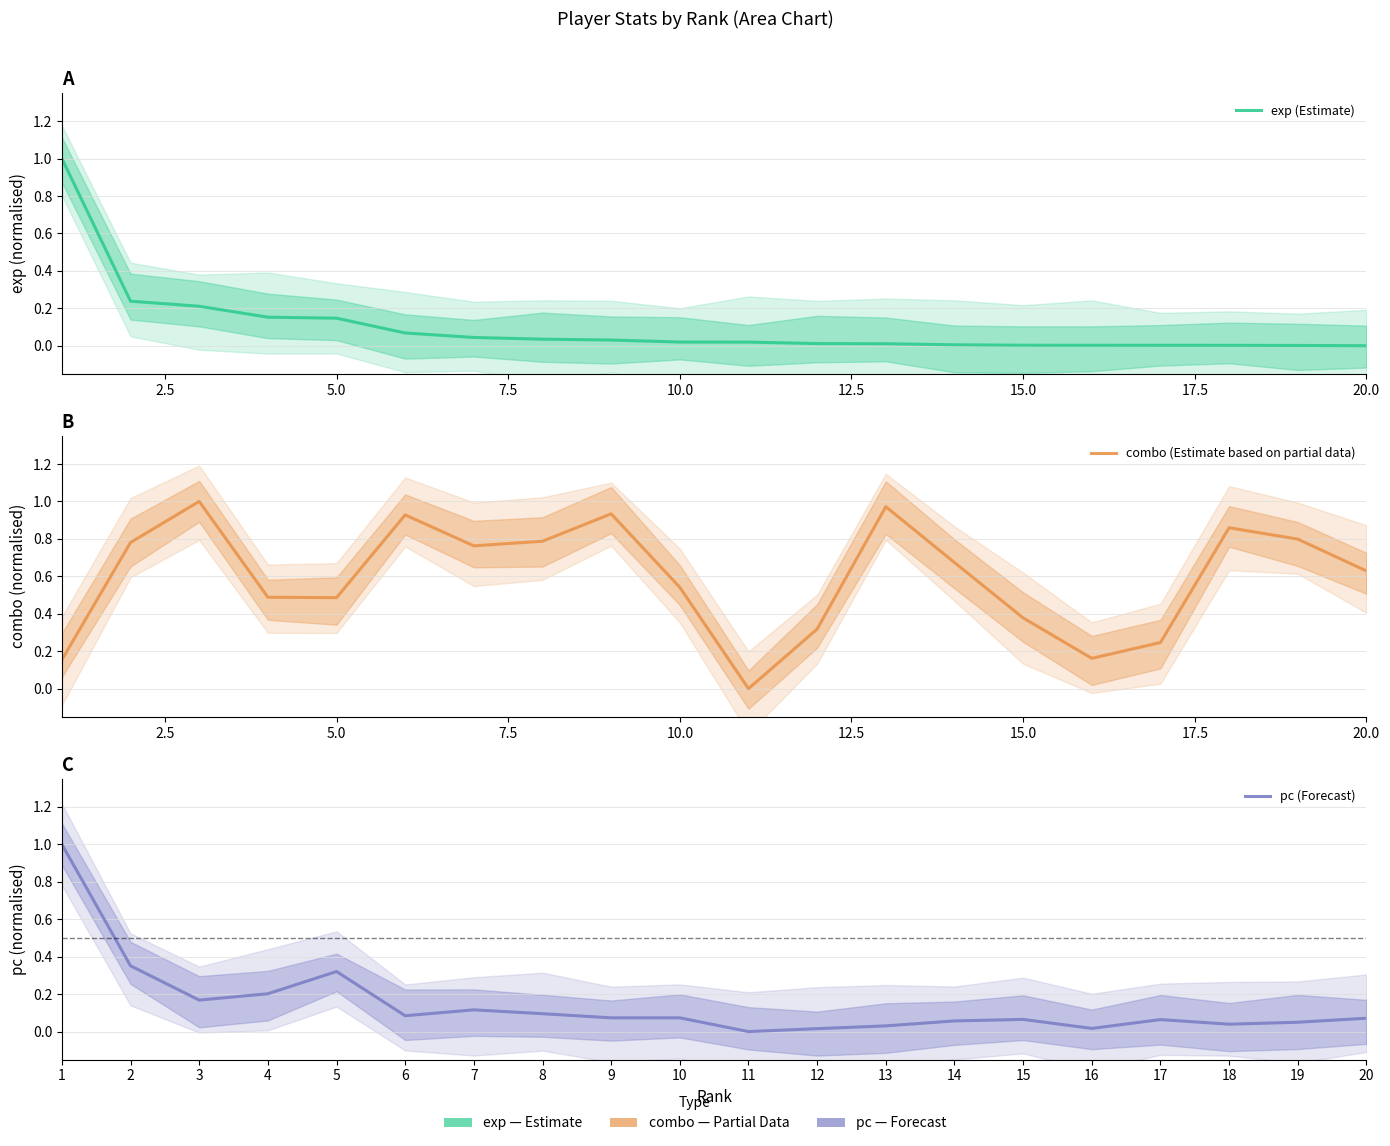

What is the spread (max minus min) of values at 0.0?

0.8